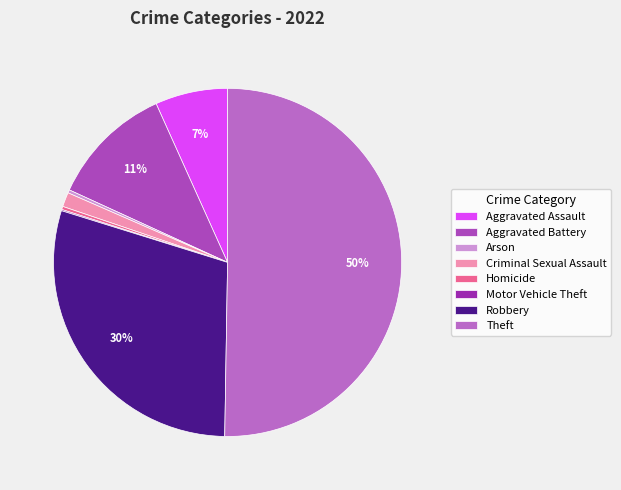

What is the majority slice?

Theft